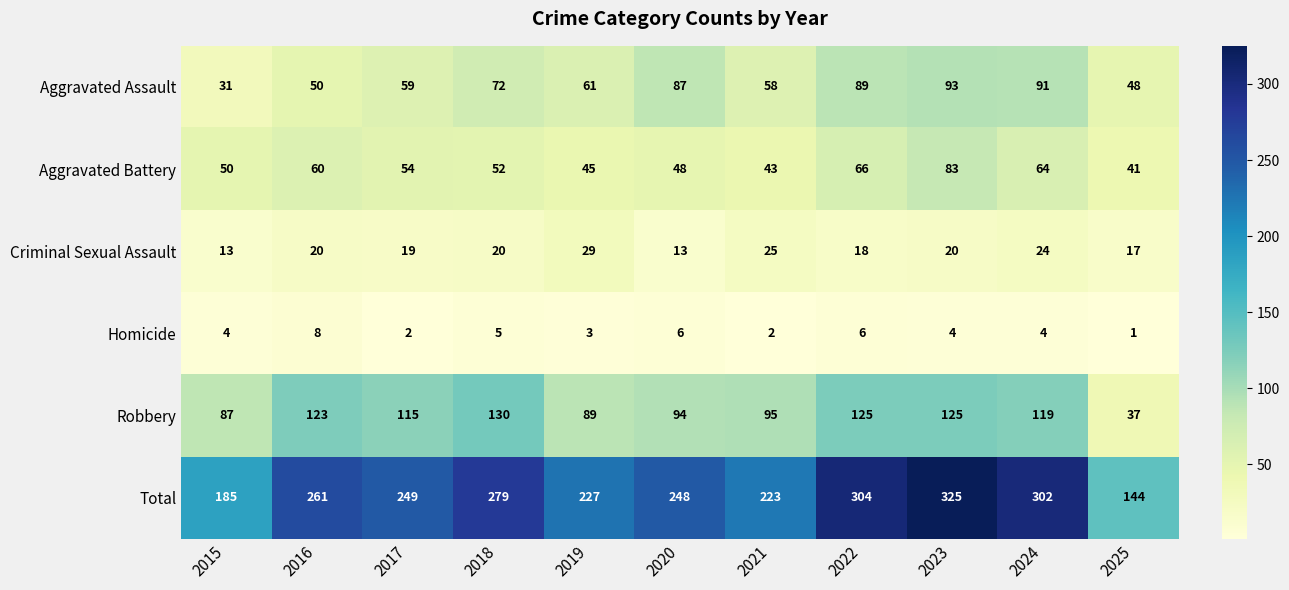

At which category is the sum across all series the highest?

2023